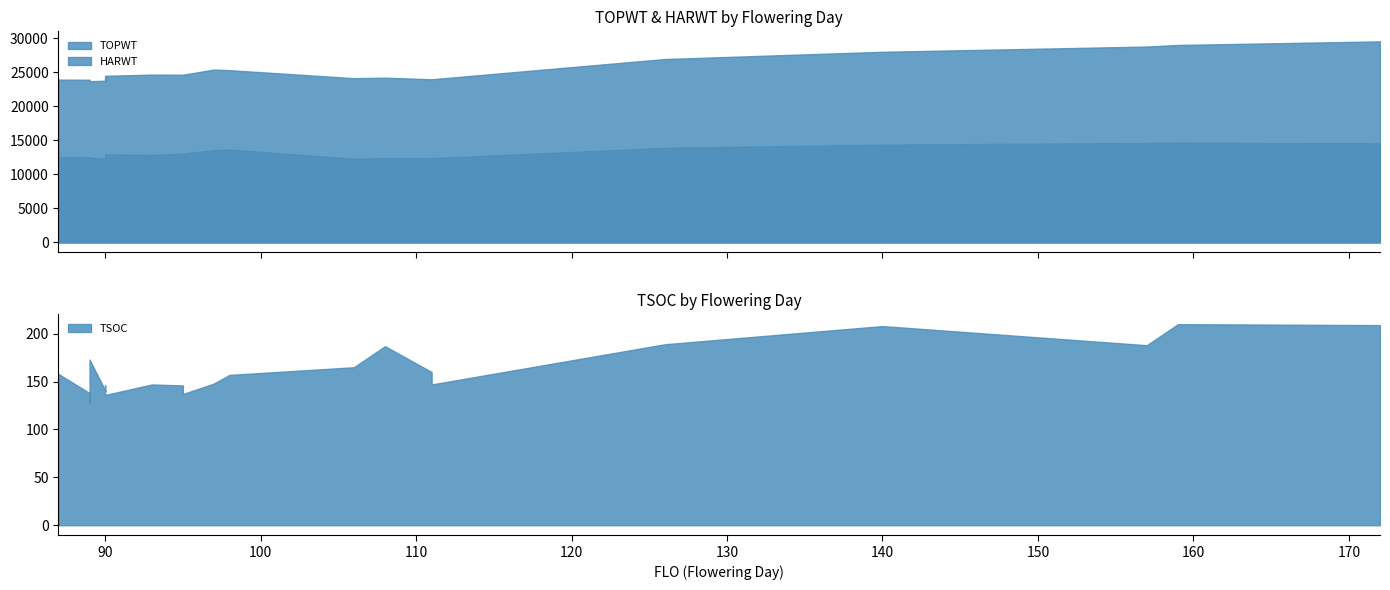

List the series in order of their overall mean, lowest first.

TSOC, HARWT, TOPWT